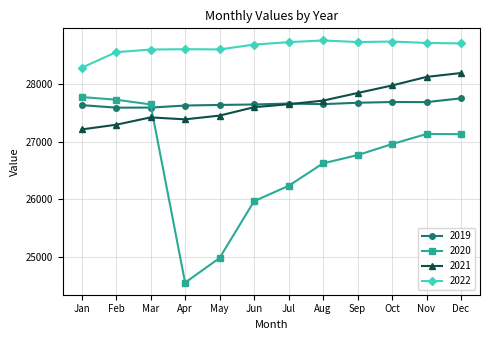

The value of 2021 at Oct is 44776. True or false?

False